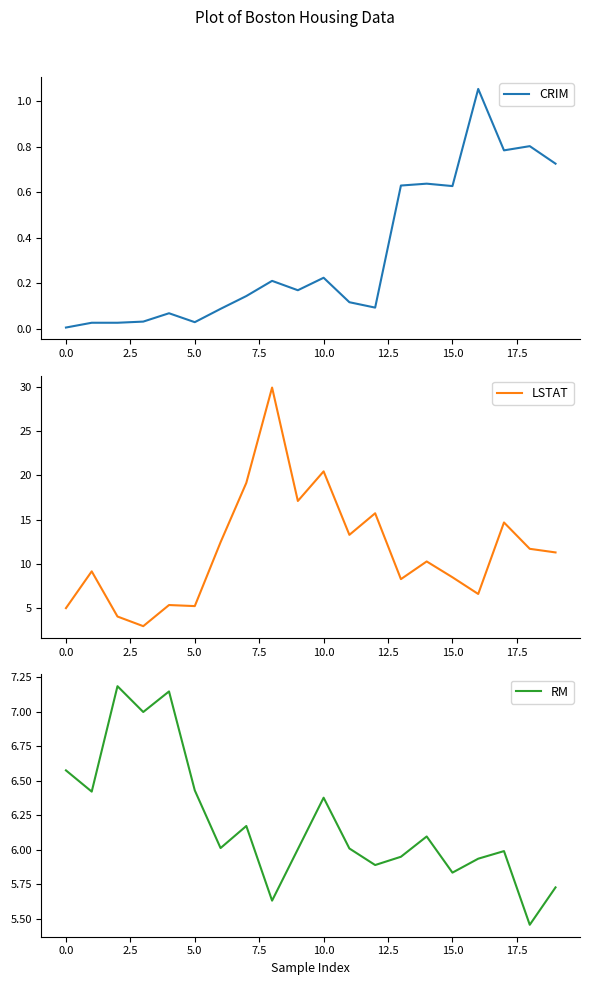

Which series ends up on top after the final intersection of LSTAT and RM?

LSTAT